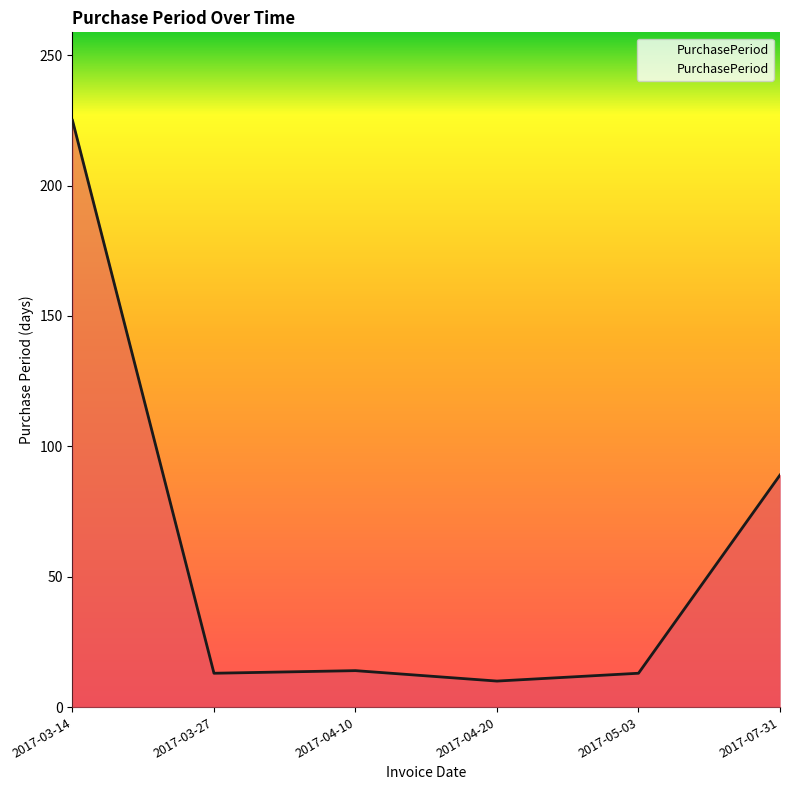

Between 2017-07-31 and 2017-03-14, which is larger?

2017-03-14